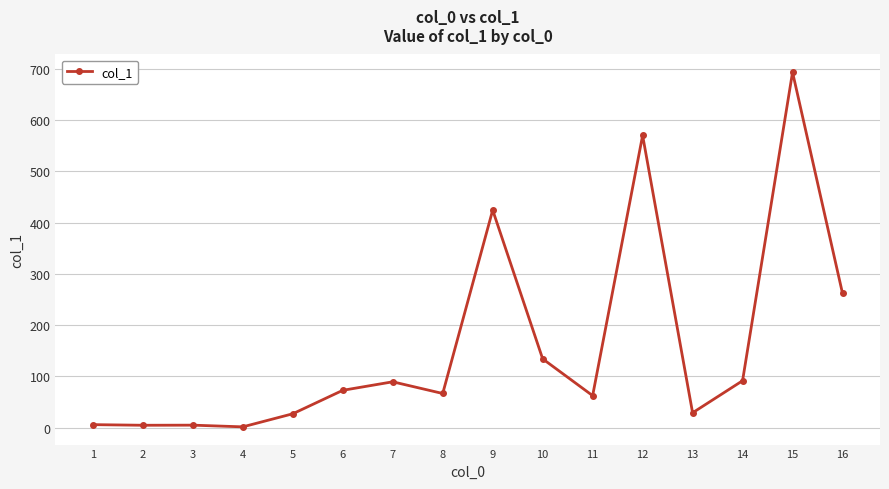

What is the maximum value shown in the chart?

692.9